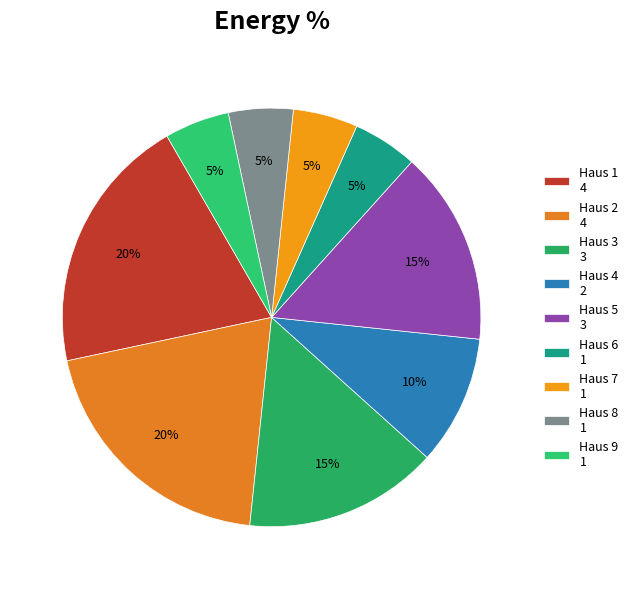

Count the number of slices in the pie.

9